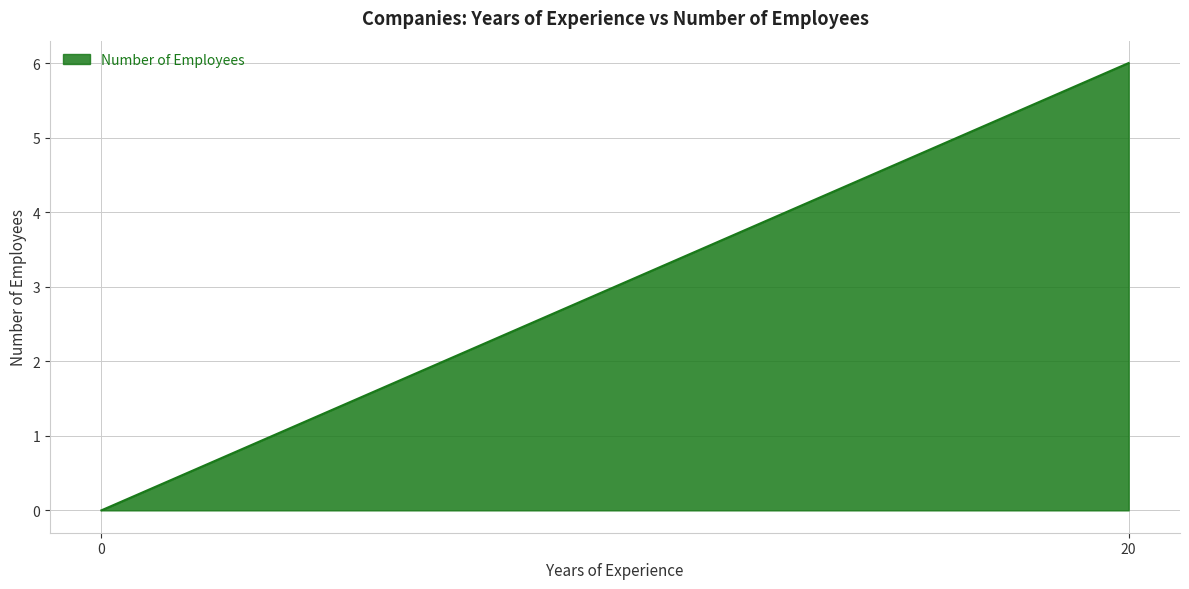

Between 0 and 20, which is larger?

20